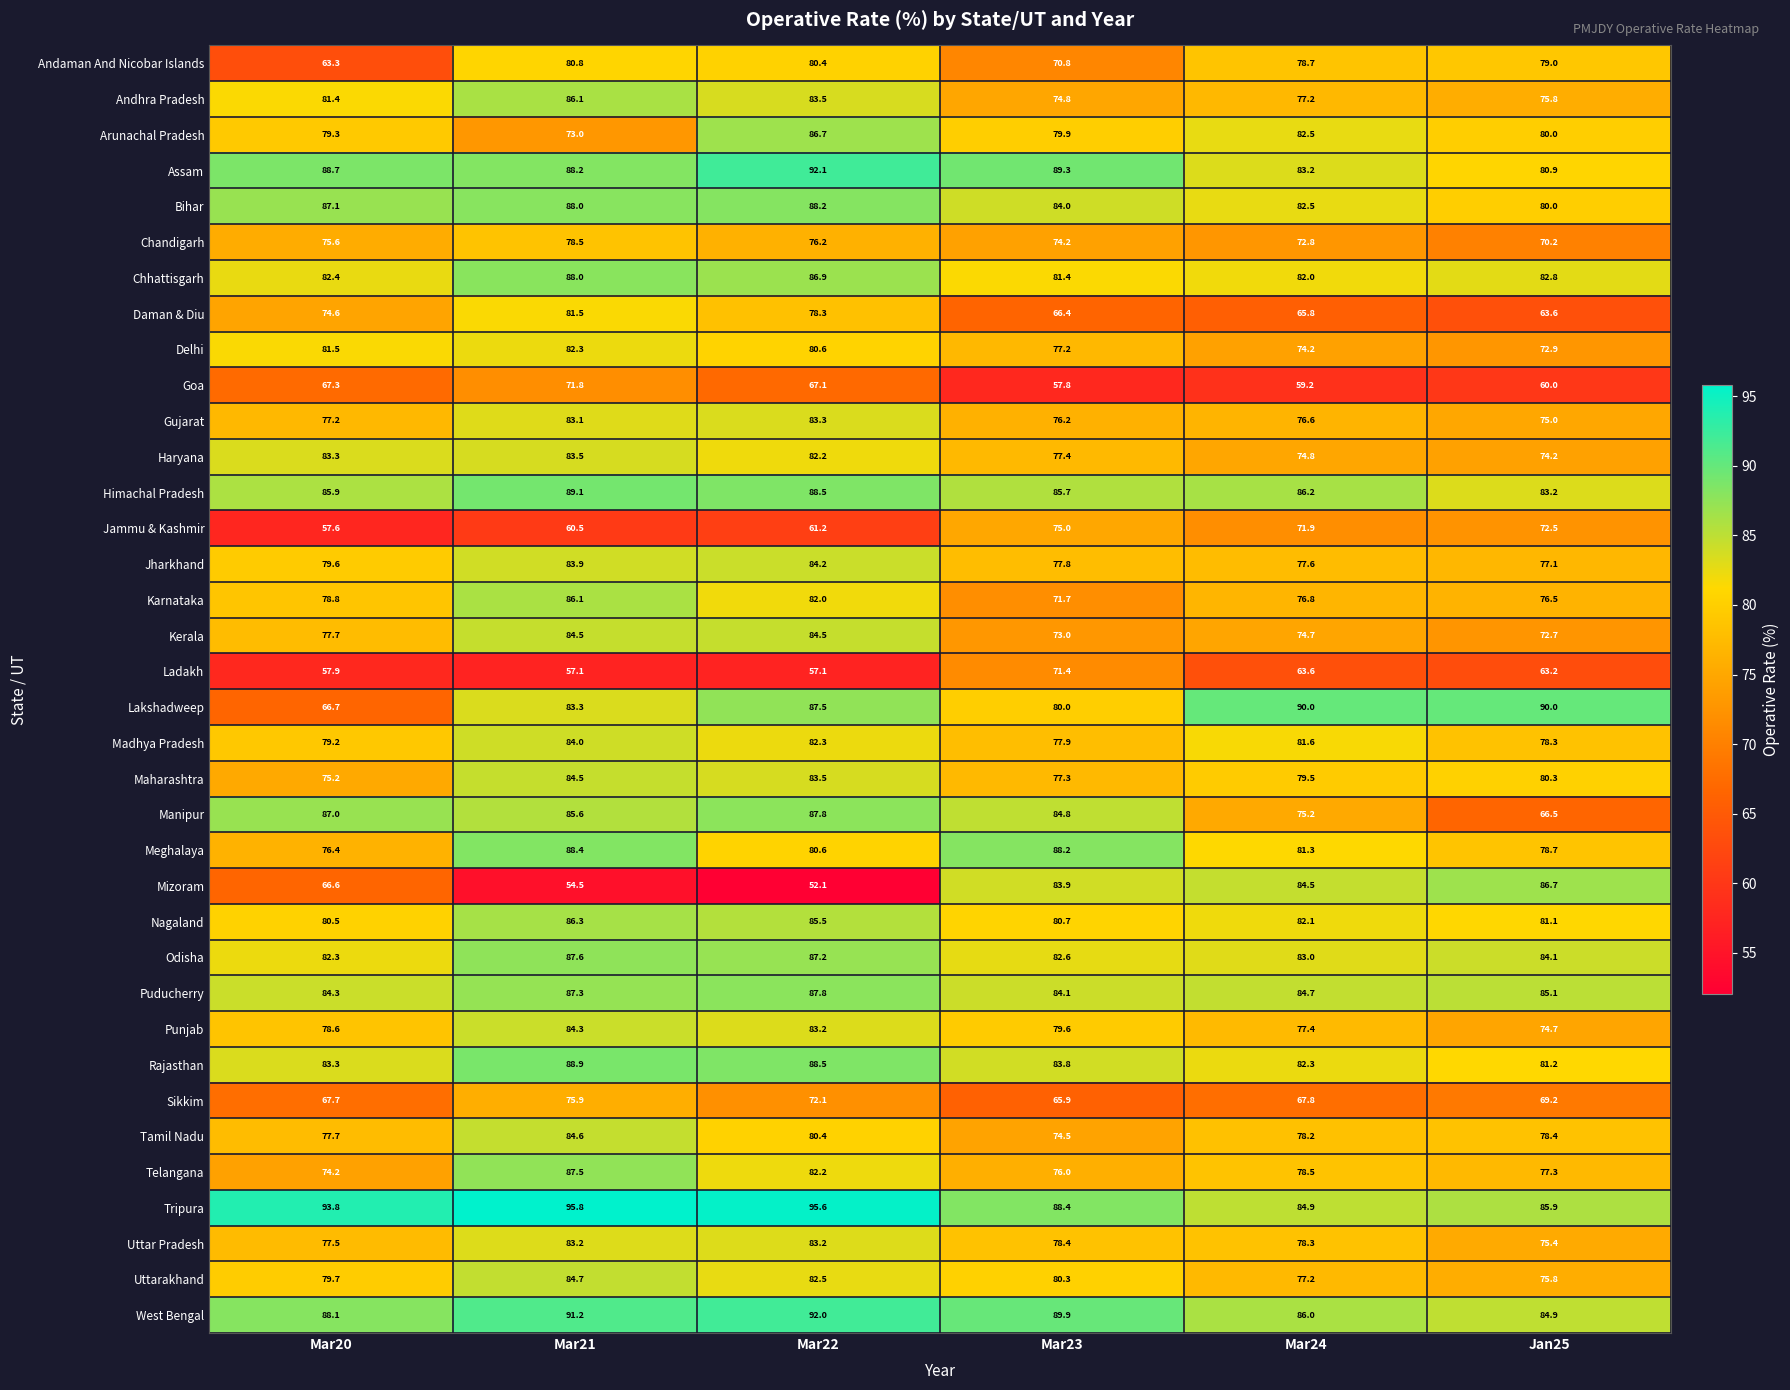

What is the minimum value shown in the chart?

52.1